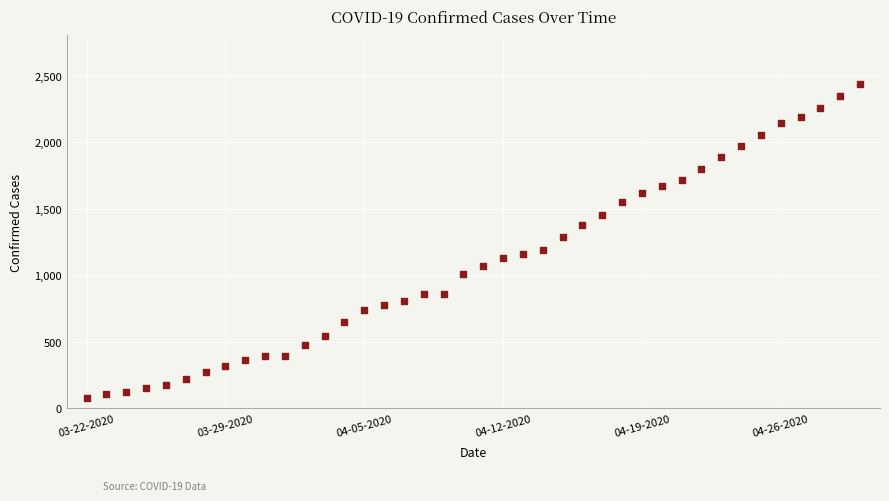

What is the range of Y values (max minus min)?

2358